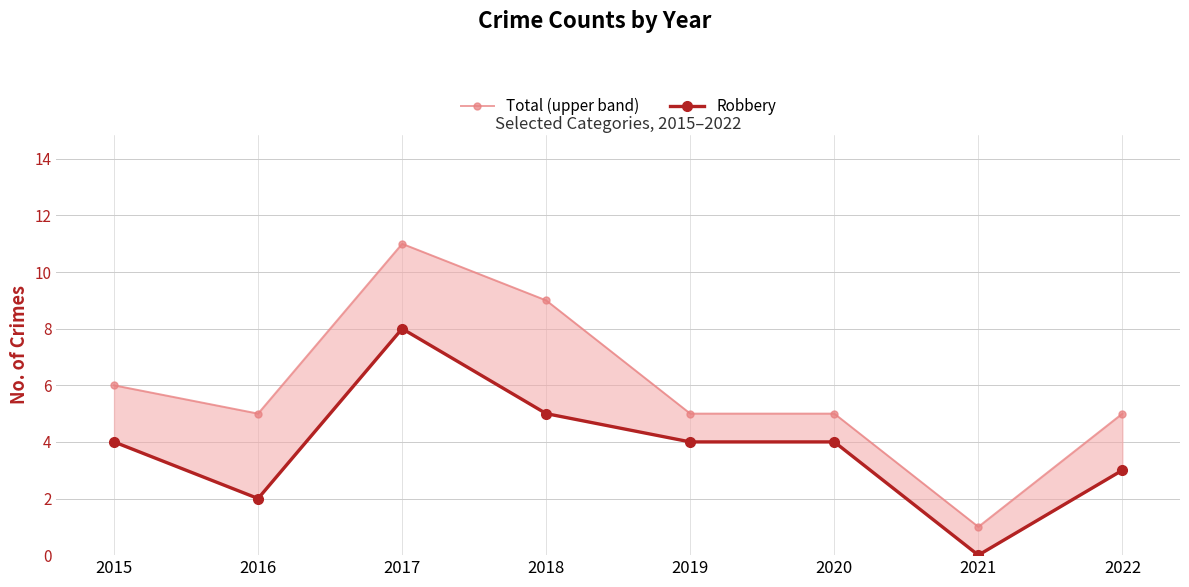

How many lines are shown in the chart?

2